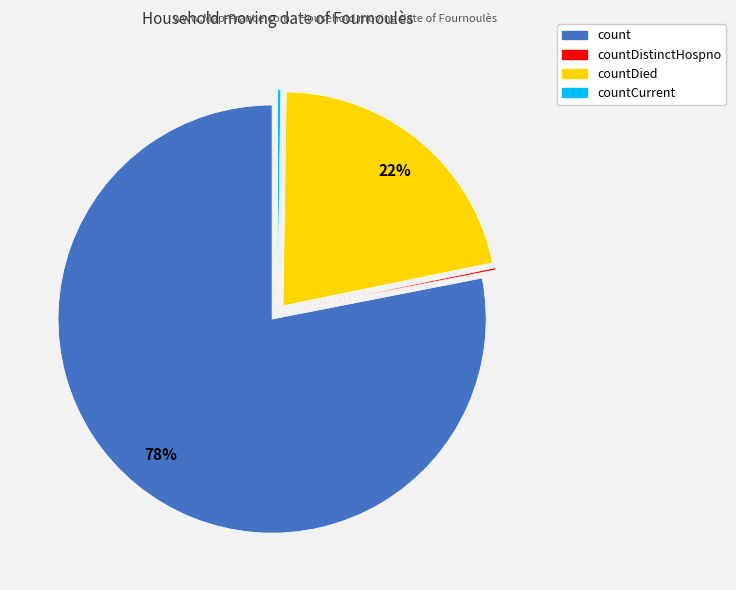

To the nearest percent, what is the average slice percentage?

25%